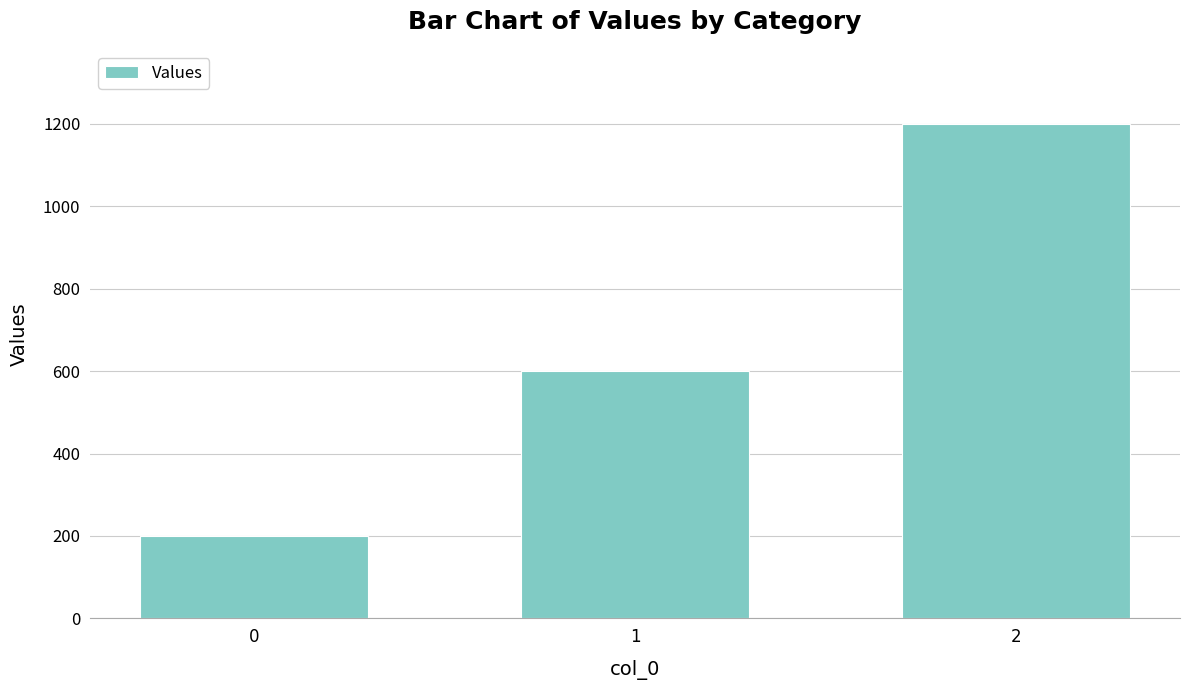

What is the value of the 1st bar from the left?

200